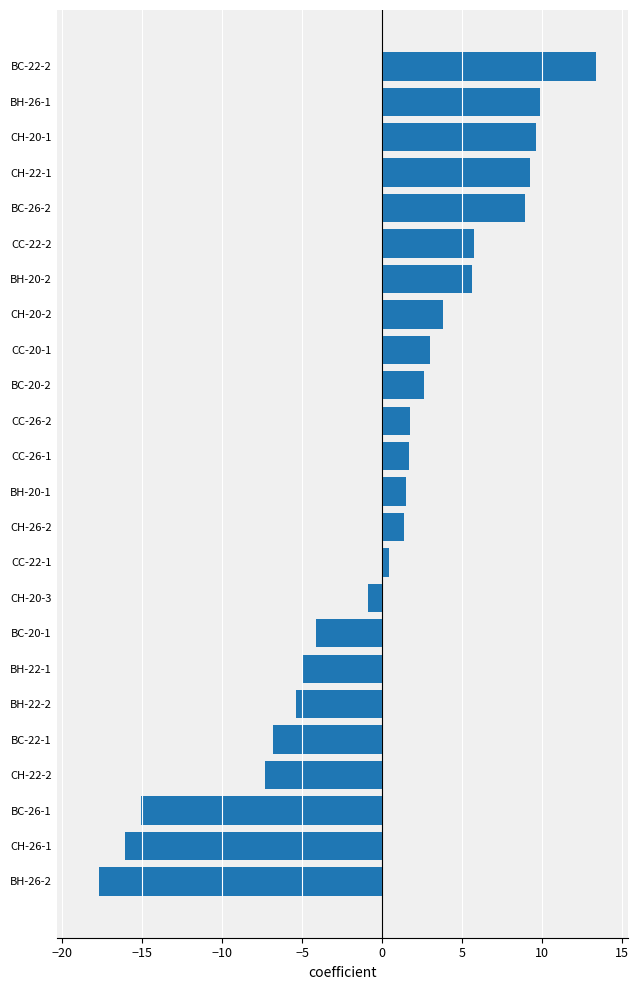

At which category does the chart reach its minimum across all series?

BH-26-2